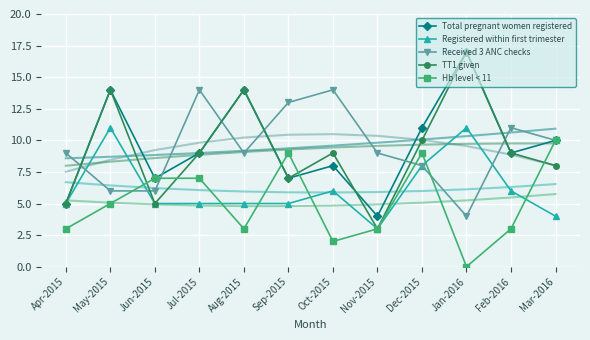

The Registered within first trimester series shows 8 at Apr-2015. True or false?

False